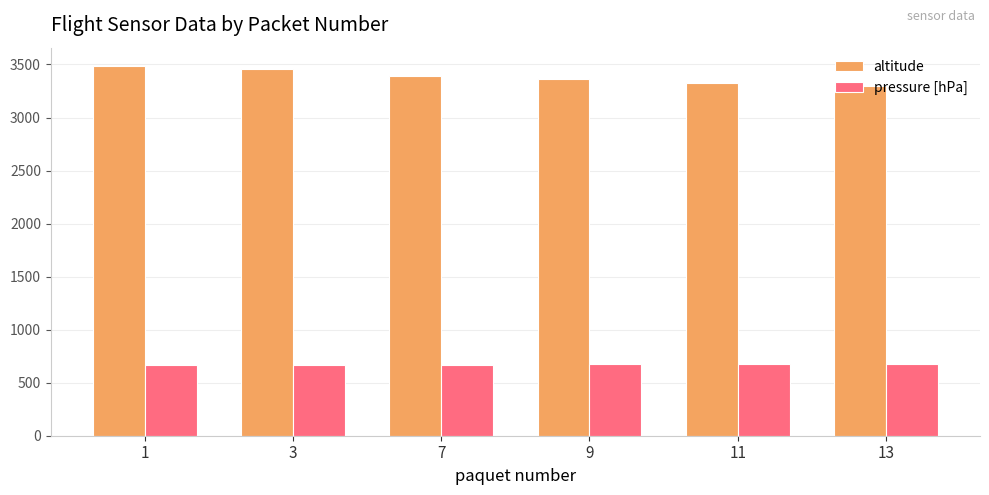

What is the lowest value of the altitude series?

3297.1